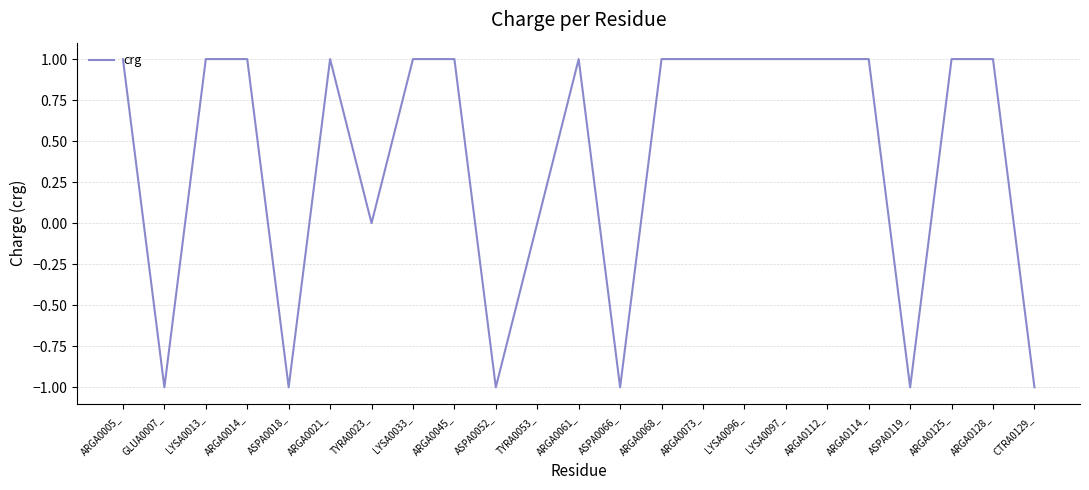

What is the change in value from ASPA0018_ to ARGA0021_?

+2